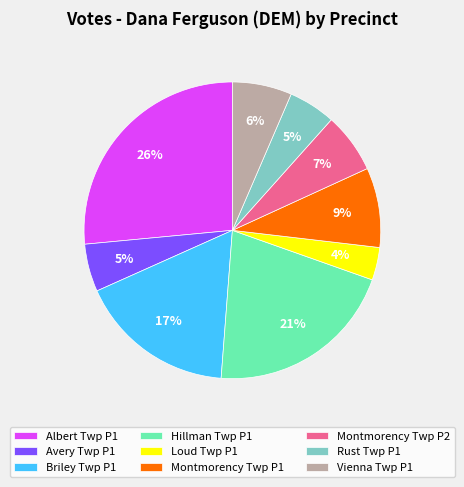

True or false: Briley Twp P1 accounts for 12% of the total.

False